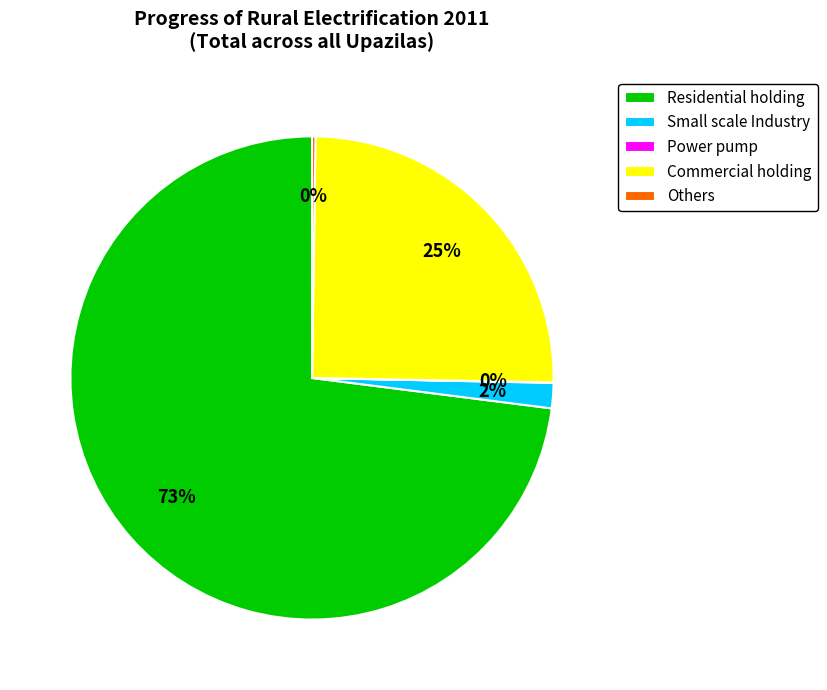

To the nearest percent, what percentage of the pie is Commercial holding?

25%